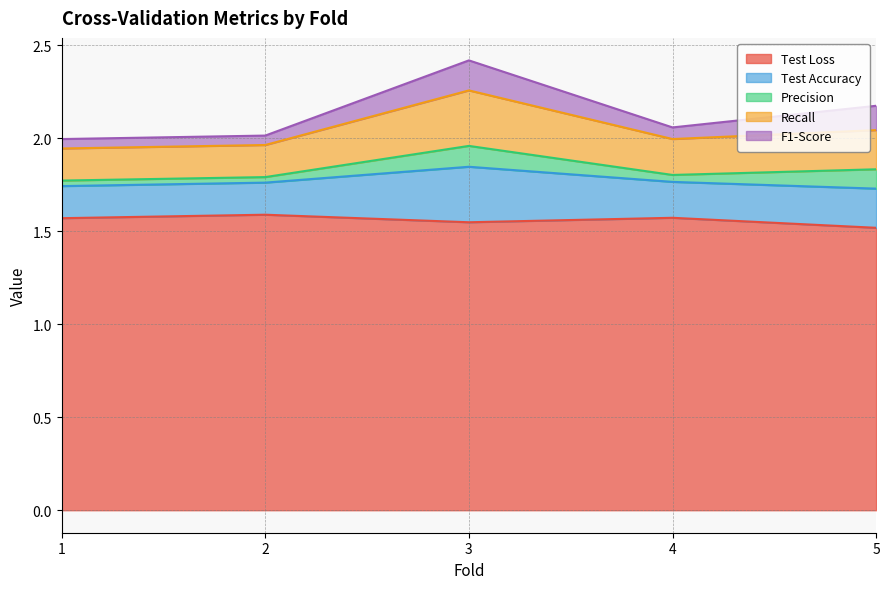

True or false: Recall has more than 1 interior local peaks.

False